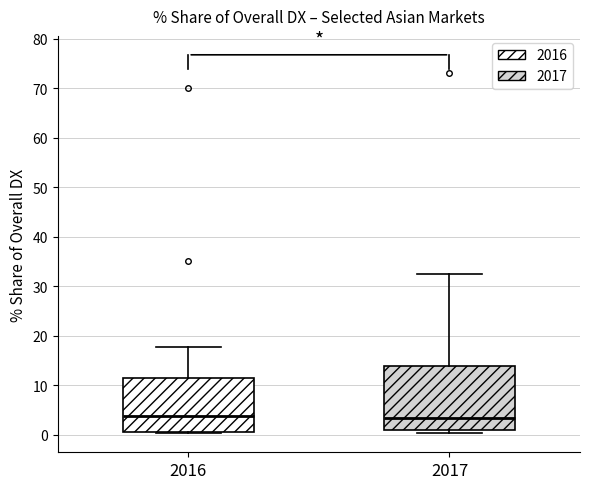

Reading left to right, transcribe this box plot: for each box, give where its median line is, the range the box spans, and where its two whiskers end, as read against the y-axis. The values are not printed on the chart, so give them approximately, as read against the axis.

2016: median 4, box 1 to 11, whiskers 0 to 18
2017: median 3, box 1 to 14, whiskers 0 to 32